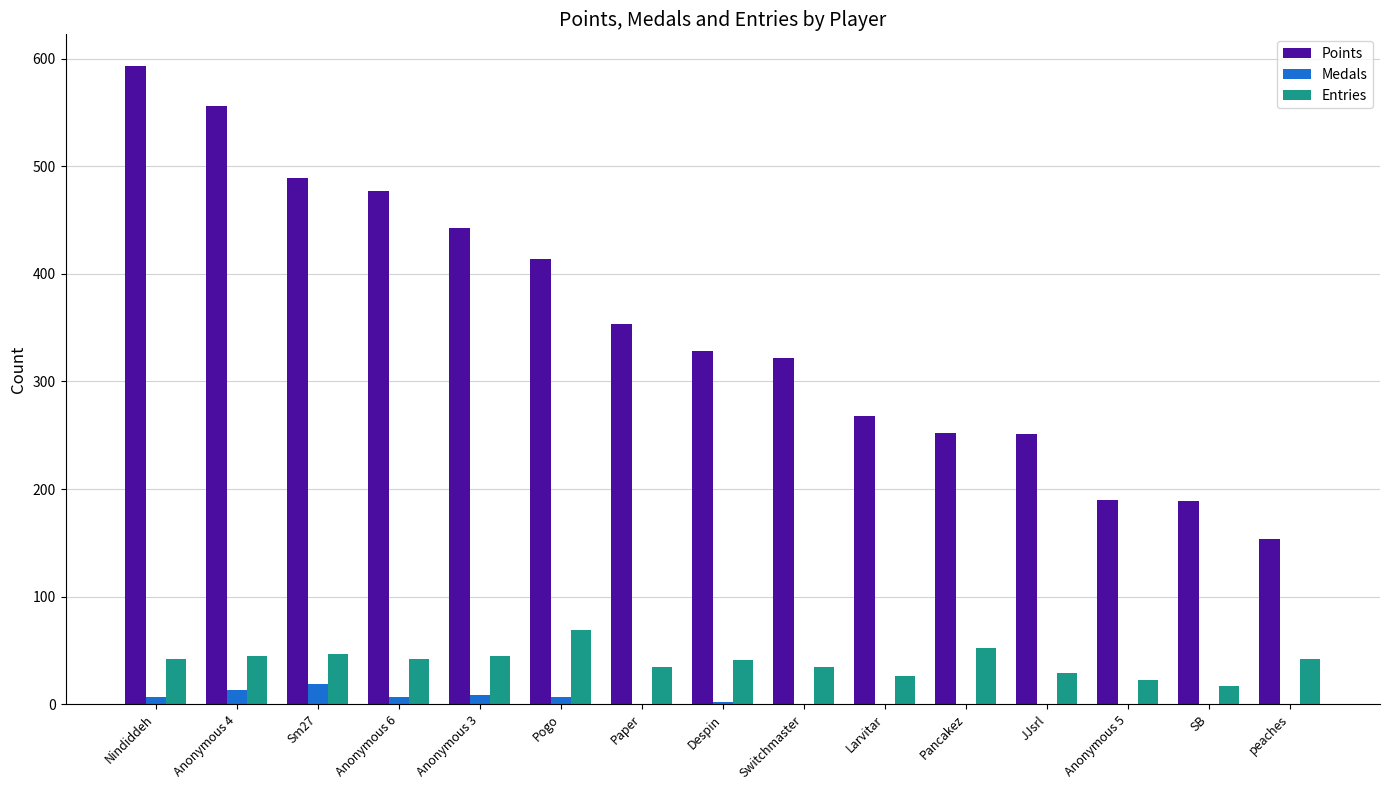

The value of Medals at Anonymous 5 is 0. True or false?

True